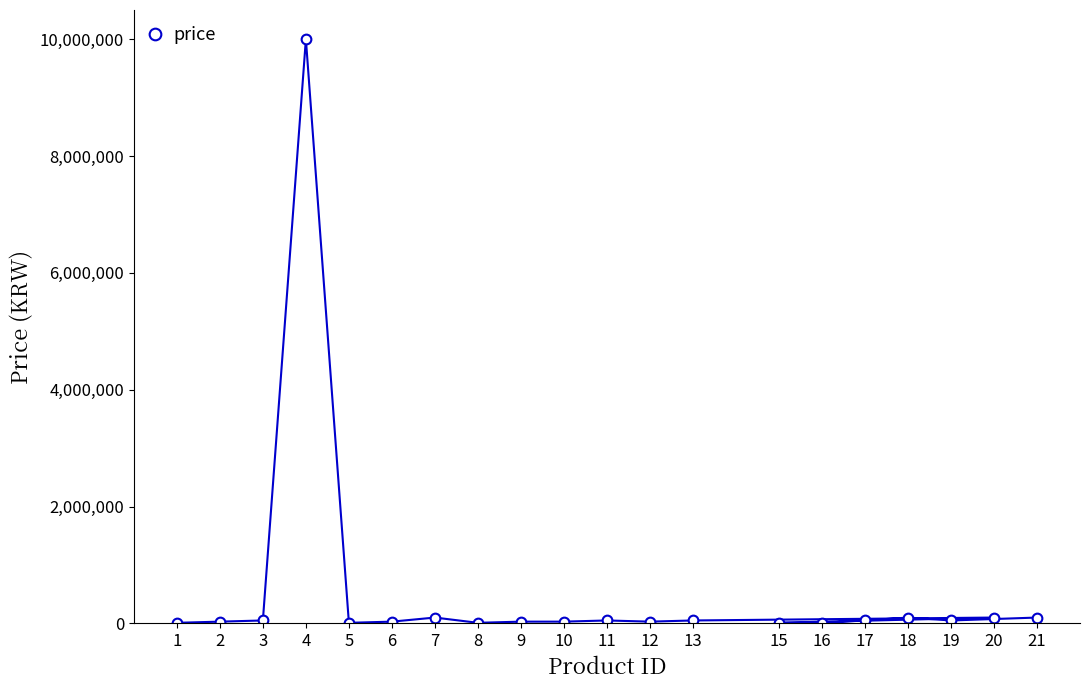

Does the chart have visible grid lines?

No